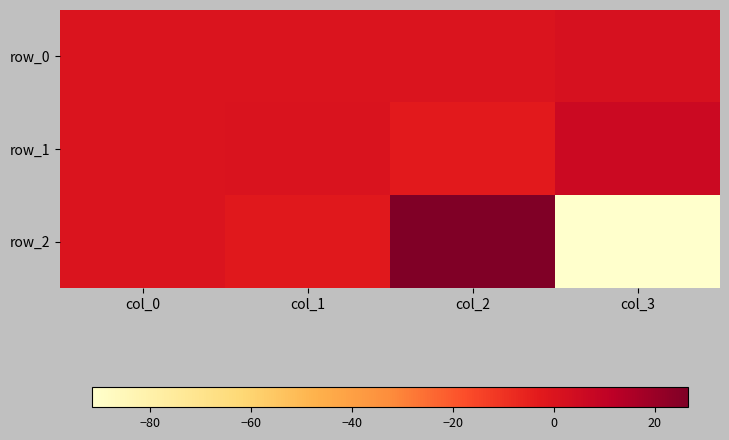

What is the difference between the maximum and minimum values in the row_0 series?

1.8